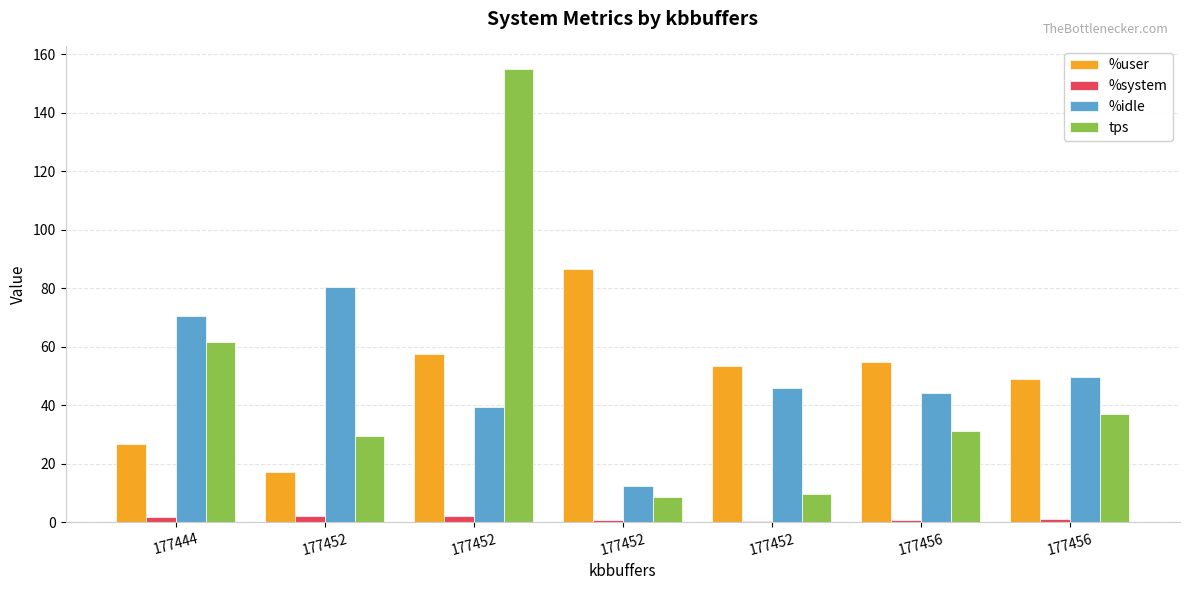

Reading left to right, what are all the values shown in this chart?

%user: 177444=26.6	177452=17.4	177452=57.7	177452=86.7	177452=53.6	177456=54.9	177456=49.0
%system: 177444=1.9	177452=2.1	177452=2.2	177452=0.8	177452=0.6	177456=0.8	177456=1.0
%idle: 177444=70.6	177452=80.6	177452=39.3	177452=12.5	177452=45.8	177456=44.2	177456=49.7
tps: 177444=61.8	177452=29.6	177452=155.2	177452=8.6	177452=9.8	177456=31.2	177456=37.2